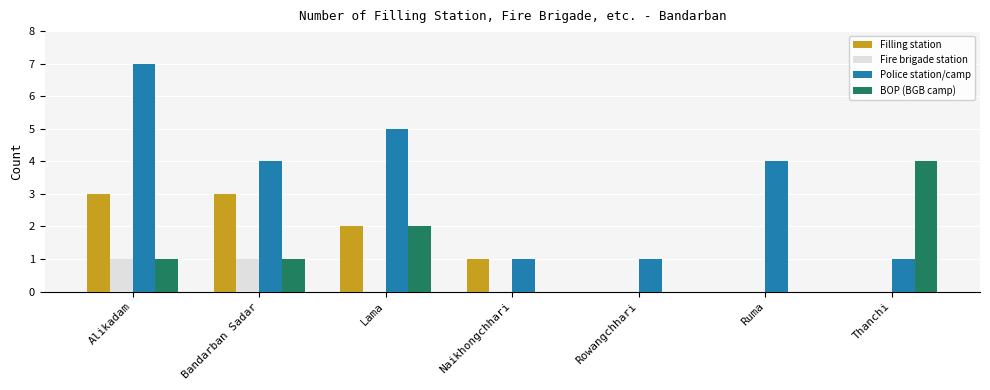

Reading left to right, transcribe all the data shown in this chart.

Filling station: Alikadam=3	Bandarban Sadar=3	Lama=2	Naikhongchhari=1	Rowangchhari=0	Ruma=0	Thanchi=0
Fire brigade station: Alikadam=1	Bandarban Sadar=1	Lama=0	Naikhongchhari=0	Rowangchhari=0	Ruma=0	Thanchi=0
Police station/camp: Alikadam=7	Bandarban Sadar=4	Lama=5	Naikhongchhari=1	Rowangchhari=1	Ruma=4	Thanchi=1
BOP (BGB camp): Alikadam=1	Bandarban Sadar=1	Lama=2	Naikhongchhari=0	Rowangchhari=0	Ruma=0	Thanchi=4